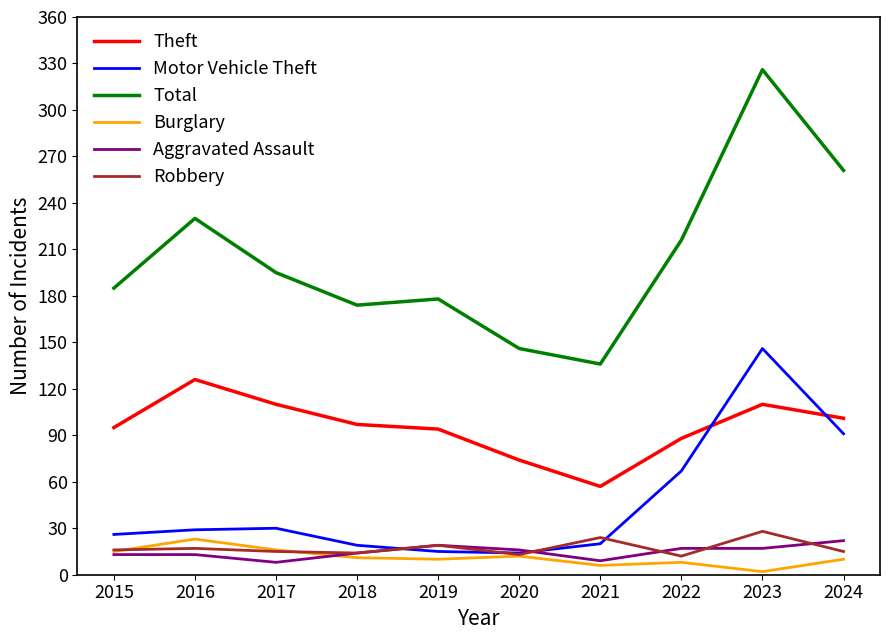

Does the chart display data point markers on the line(s)?

No